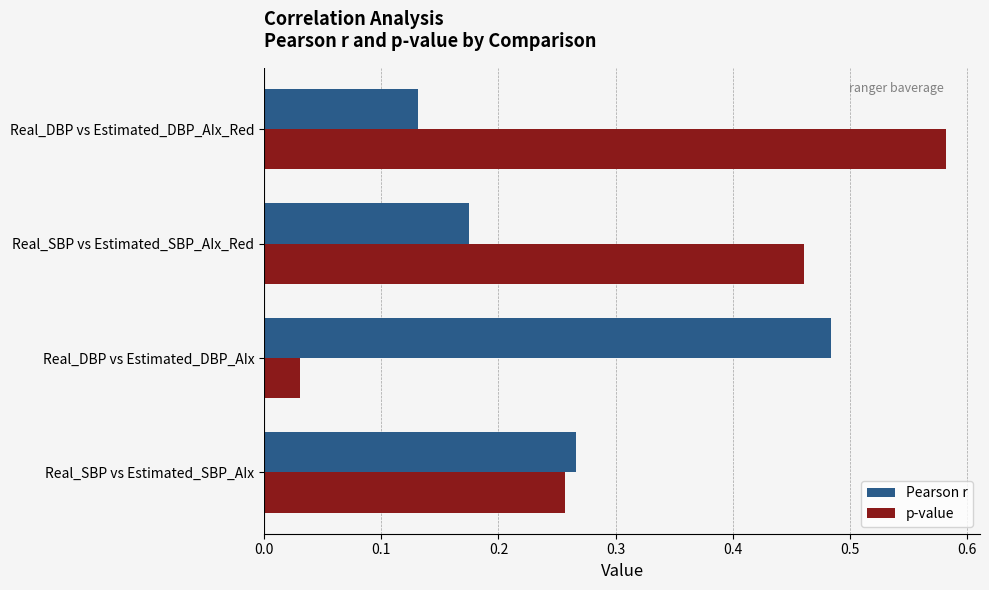

Rank the series by their maximum value, from lowest to highest.

Pearson r, p-value